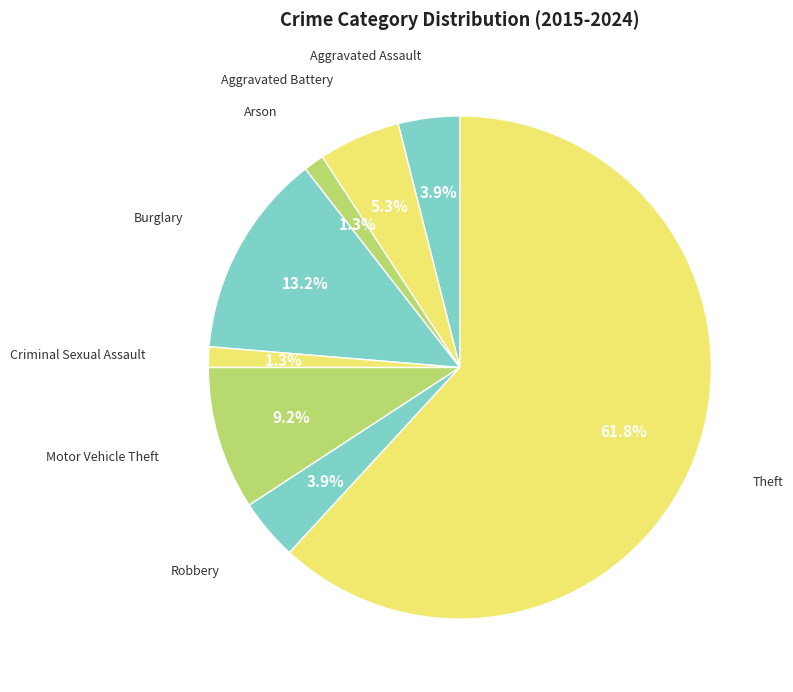

To the nearest percent, what is the difference between the largest and smallest slice percentages?

61%